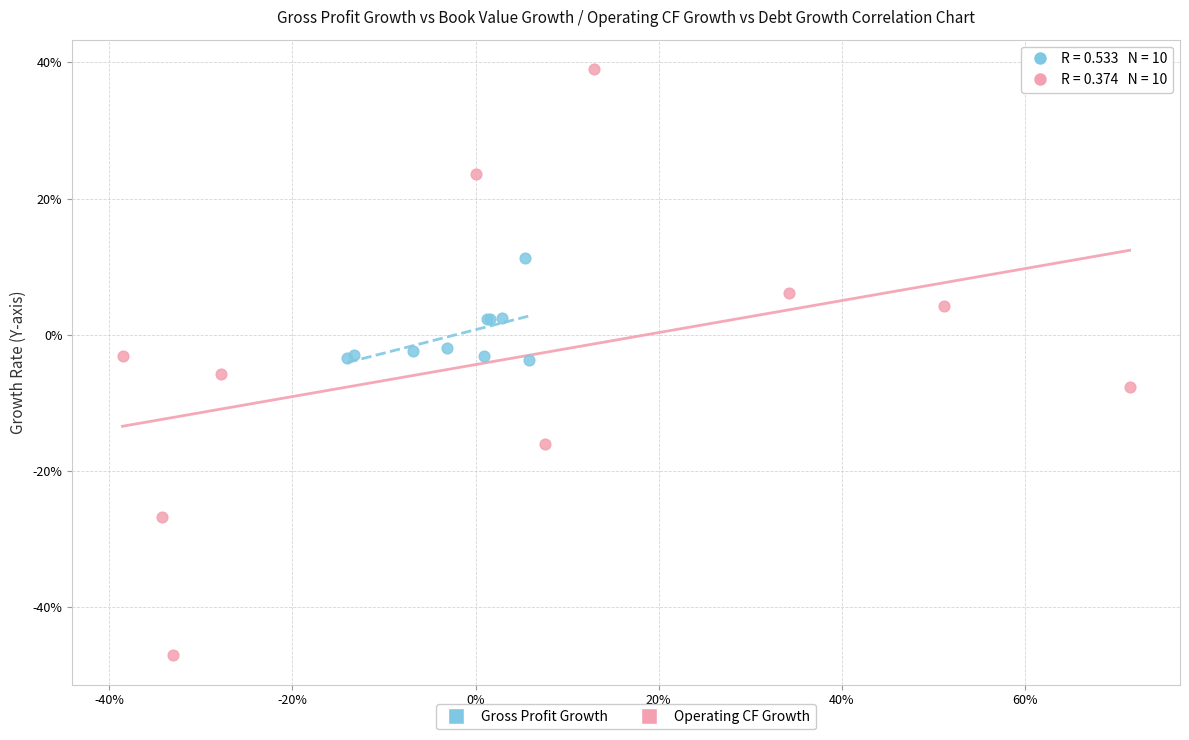

Which series contains the highest Y value?

Operating CF Growth